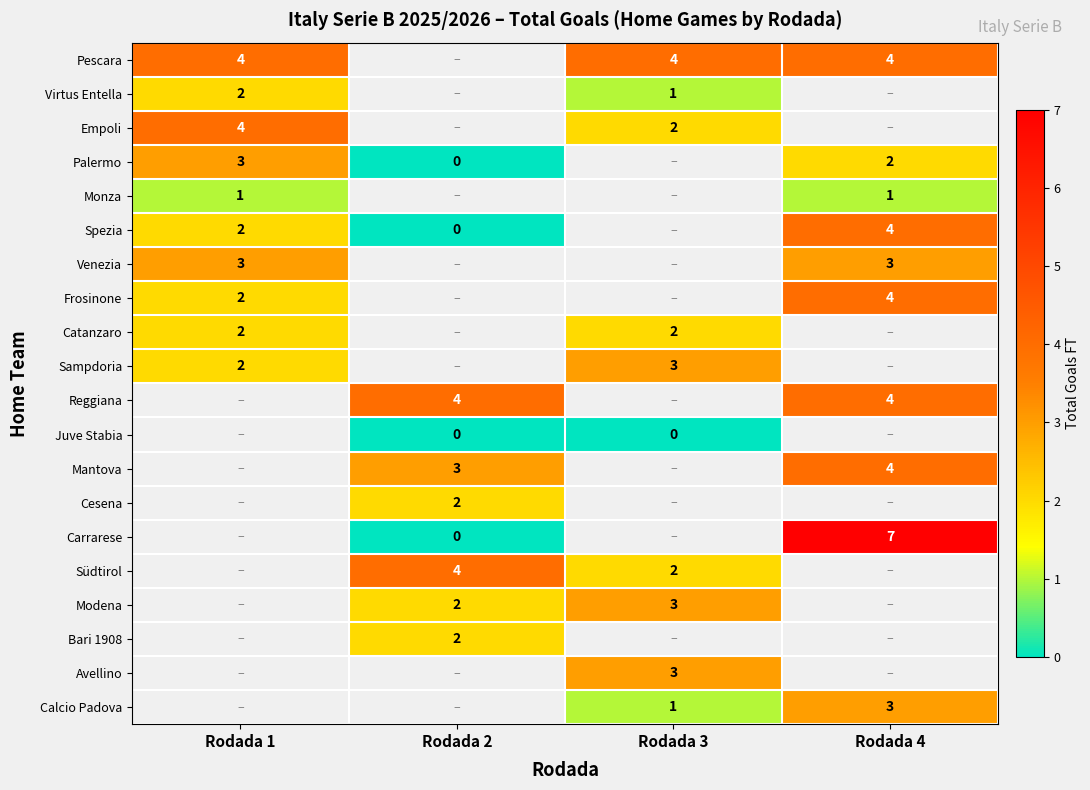

What is the sum of the Calcio Padova values at Rodada 3 and Rodada 4?

4